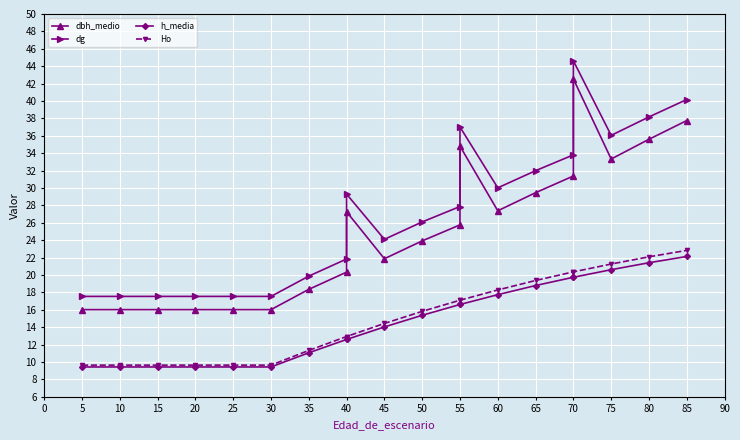

Reading left to right, transcribe all the data shown in this chart.

dbh_medio: 16.0	16.0	16.0	16.0	16.0	16.0	18.4	20.3	27.3	21.9	23.9	25.8	34.8	27.4	29.5	31.4	42.5	33.3	35.6	37.8
dg: 17.5	17.5	17.5	17.5	17.5	17.5	19.9	21.8	29.3	24.1	26.1	27.9	37.0	30.0	32.0	33.8	44.6	36.0	38.2	40.2
h_media: 9.4	9.4	9.4	9.4	9.4	9.4	11.1	12.6	12.6	14.0	15.4	16.6	16.6	17.7	18.8	19.7	19.7	20.6	21.4	22.1
Ho: 9.6	9.6	9.6	9.6	9.6	9.6	11.3	12.9	12.9	14.4	15.8	17.1	17.1	18.3	19.4	20.4	20.4	21.3	22.1	22.8